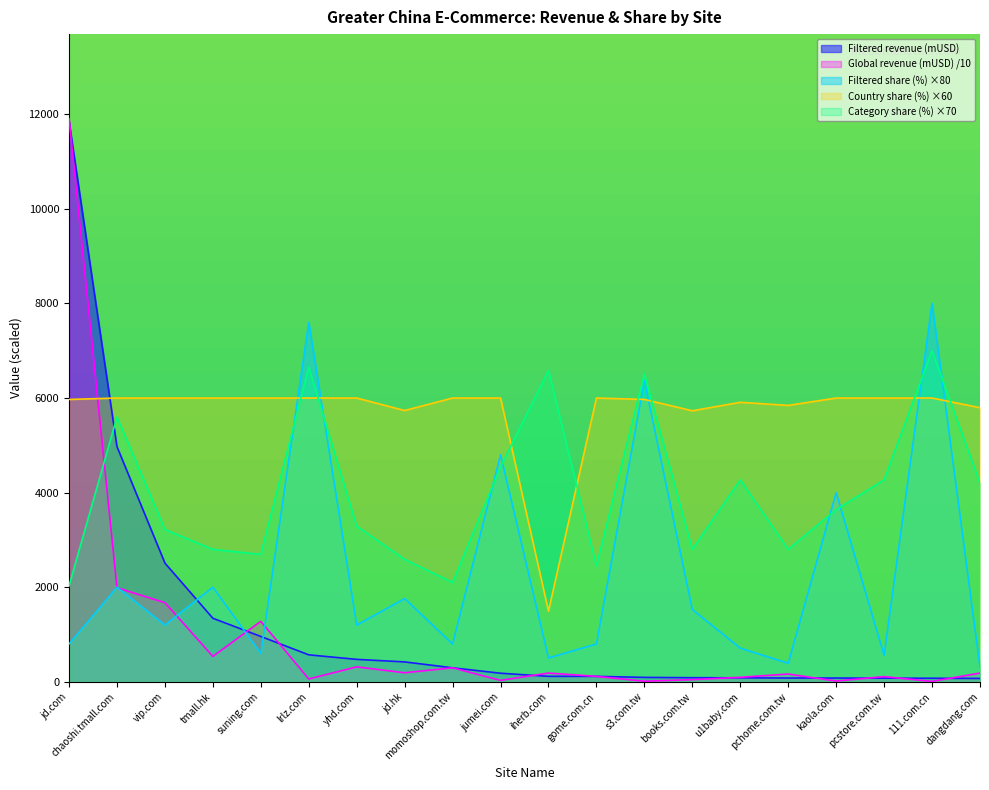

Count the number of categories in the chart.

20